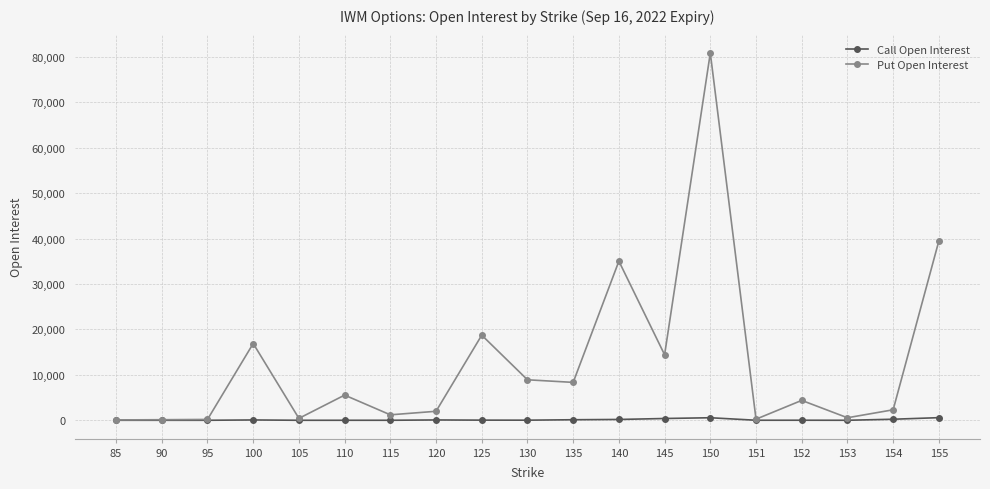

At which label does Put Open Interest reach its peak?

150